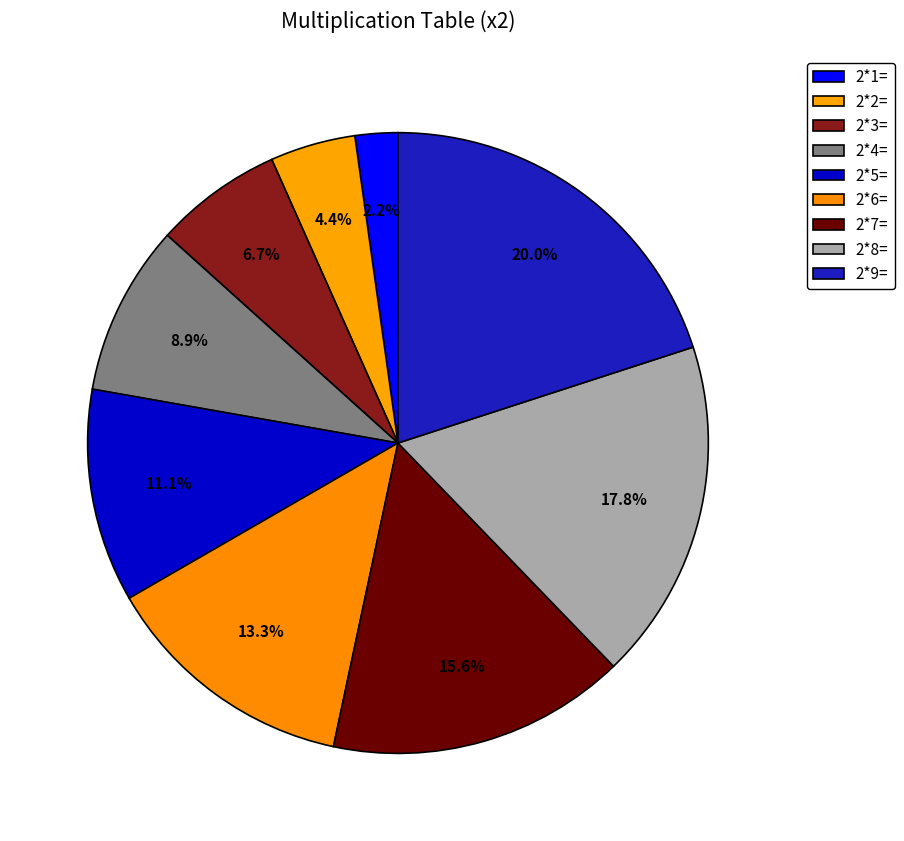

The 2*5= slice represents 3% of the pie. True or false?

False